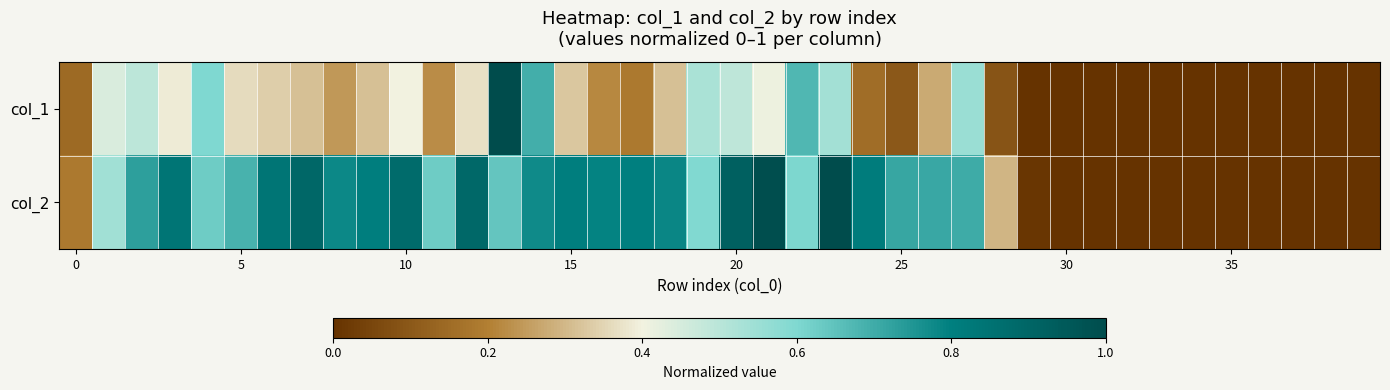

What is the greatest value displayed?

1.0